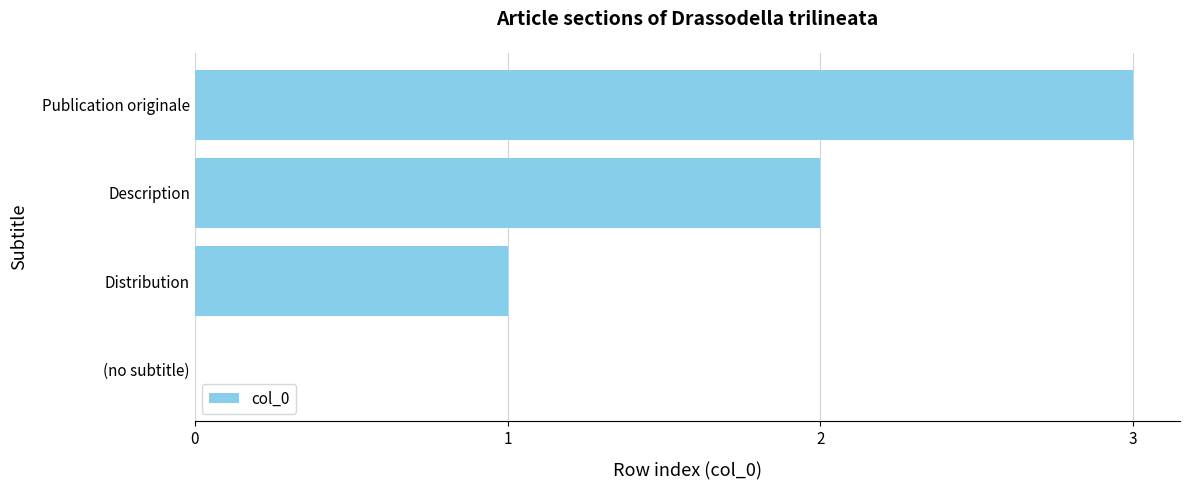

At which category does the chart reach its peak across all series?

Publication originale